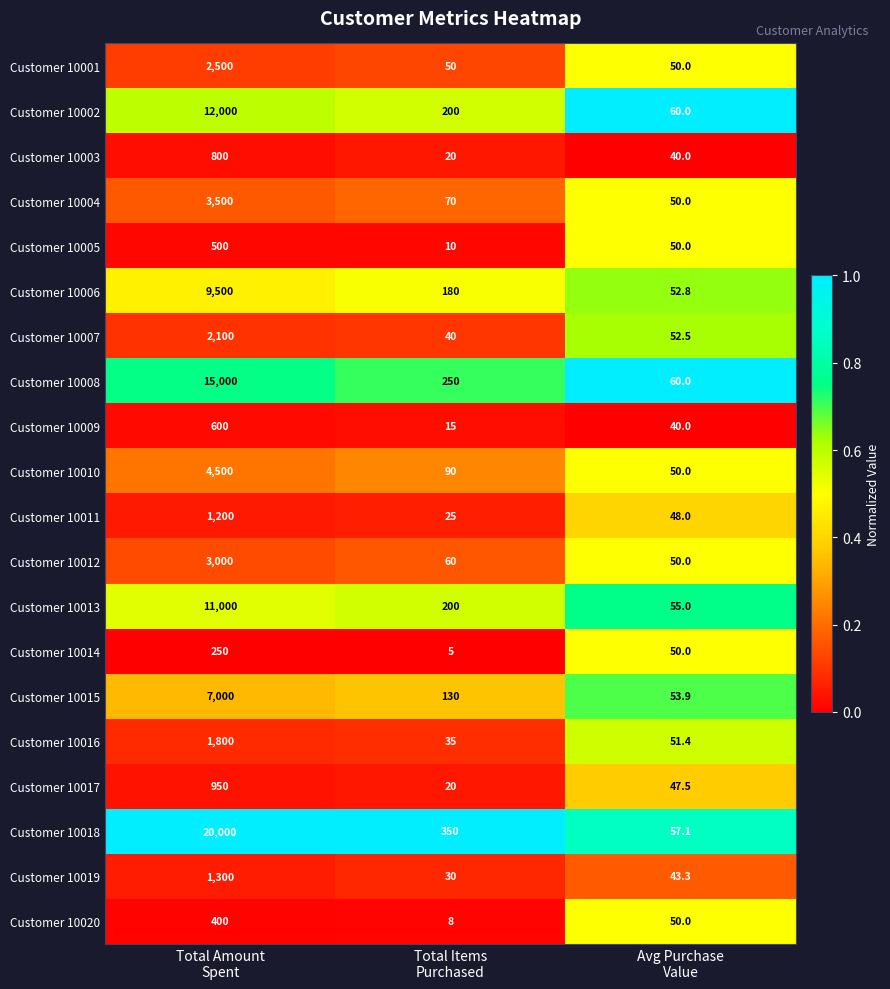

What is the average value of the Customer 10002 series?

4086.7